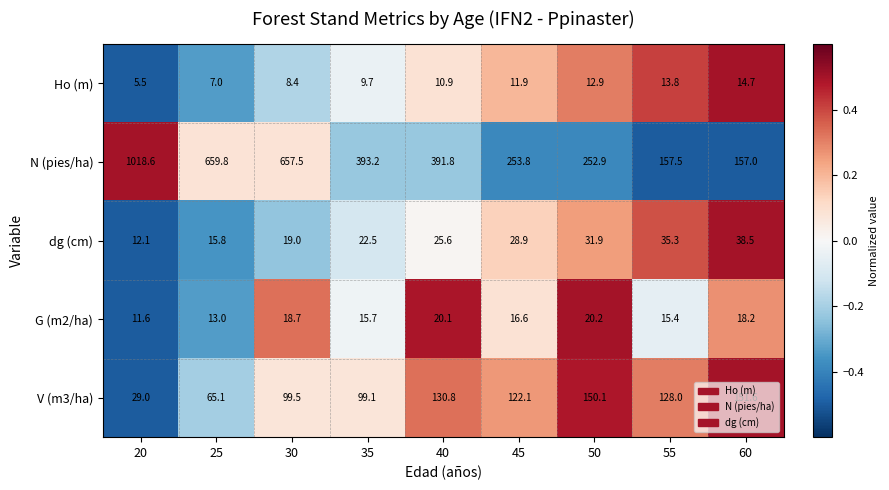

What is the difference between the highest and lowest values at 20?

1013.1